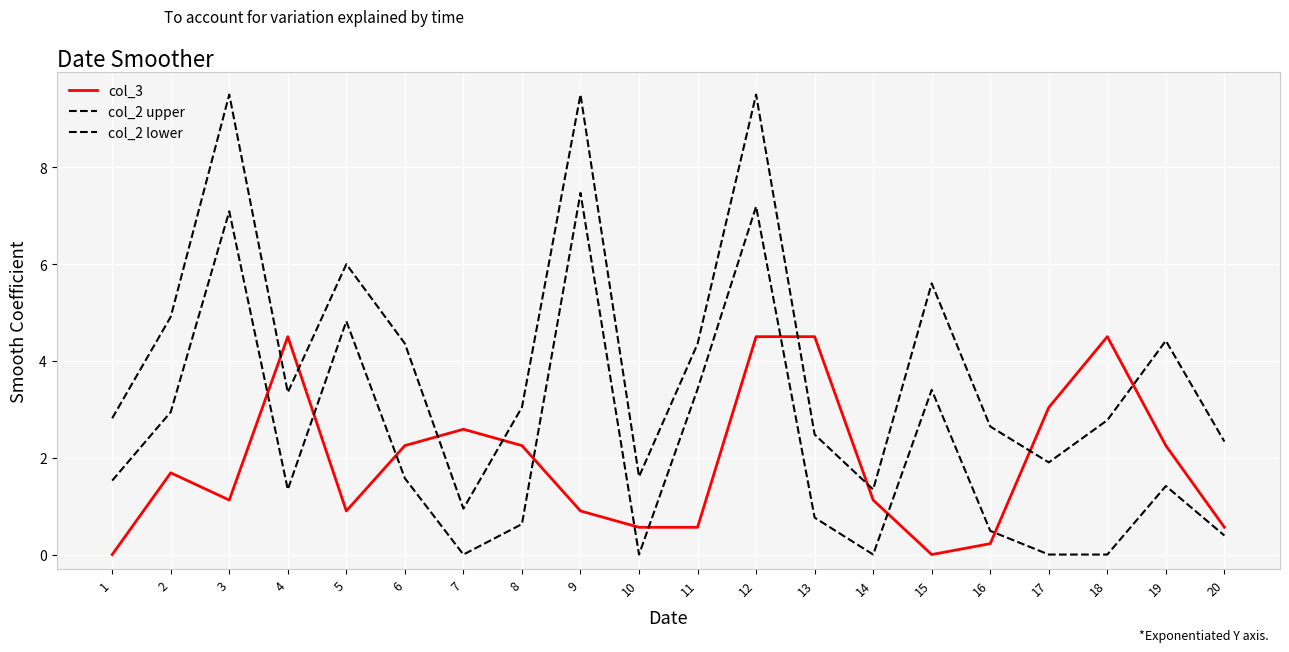

True or false: col_2 upper has a value of 4.4 at 6.

True